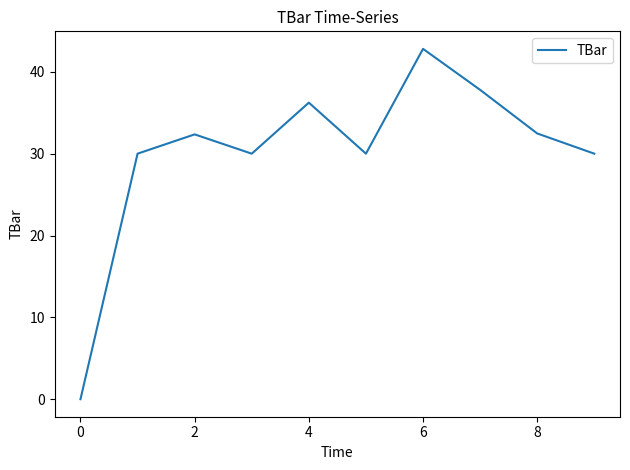

What is the difference between the maximum and minimum values?

42.8